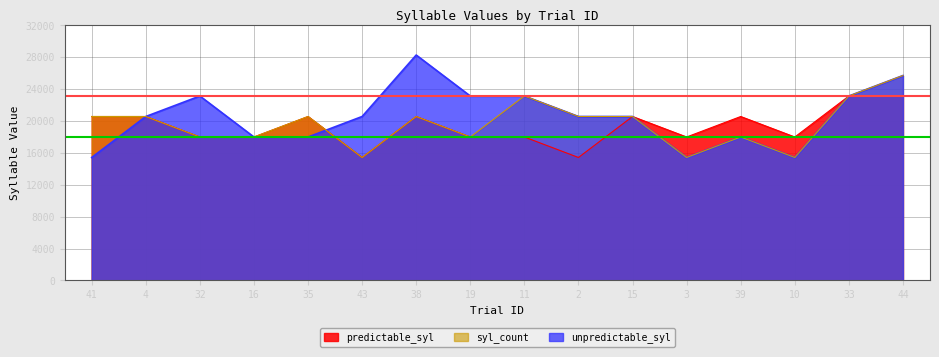

True or false: predictable_syl and syl_count intersect in this chart.

False